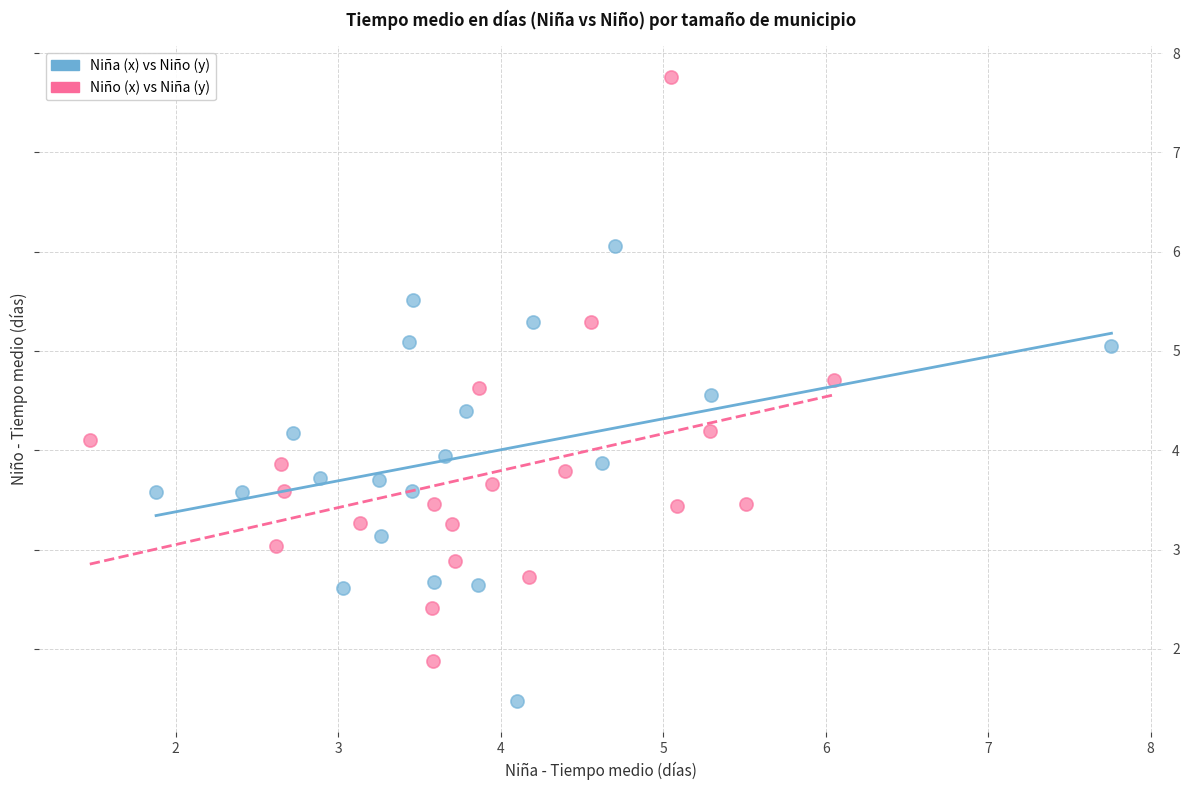

Which series contains the lowest Y value?

Niña (x) vs Niño (y)